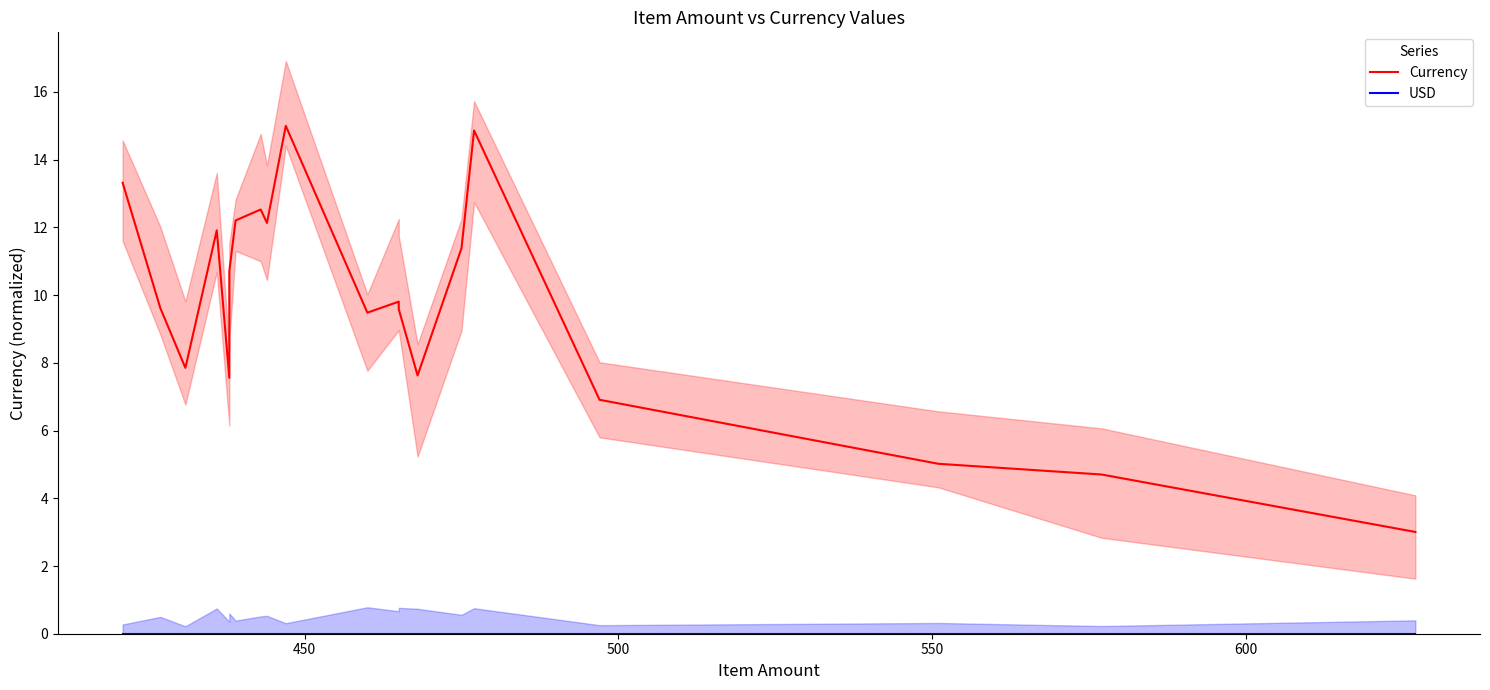

Is the value of Currency at 7 greater than the value of USD at 8?

Yes